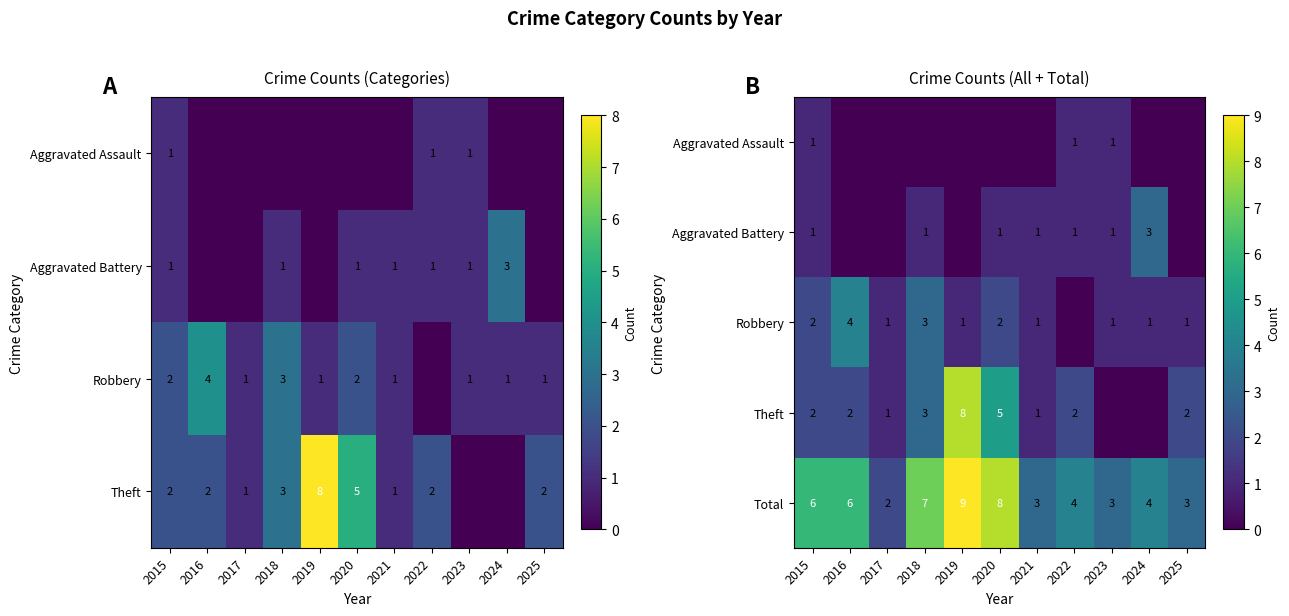

What is the spread (max minus min) of values at 2020?

8